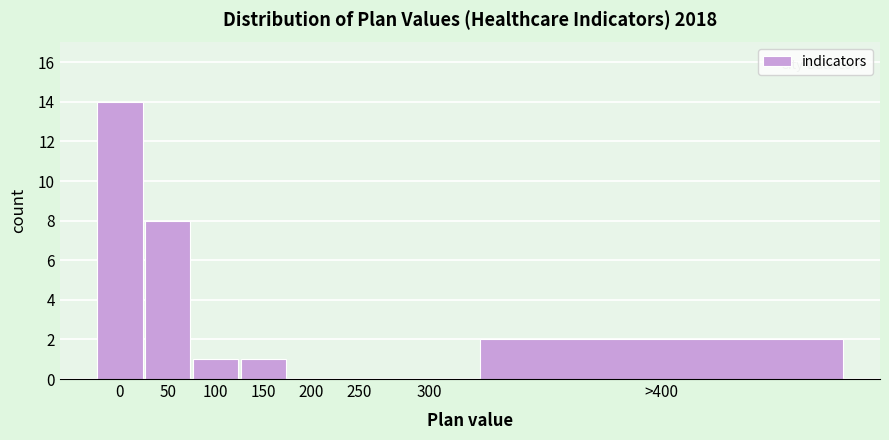

Reading right to left, what are all the values shown in this chart?

>400=2	300=0	250=0	200=0	150=1	100=1	50=8	0=14